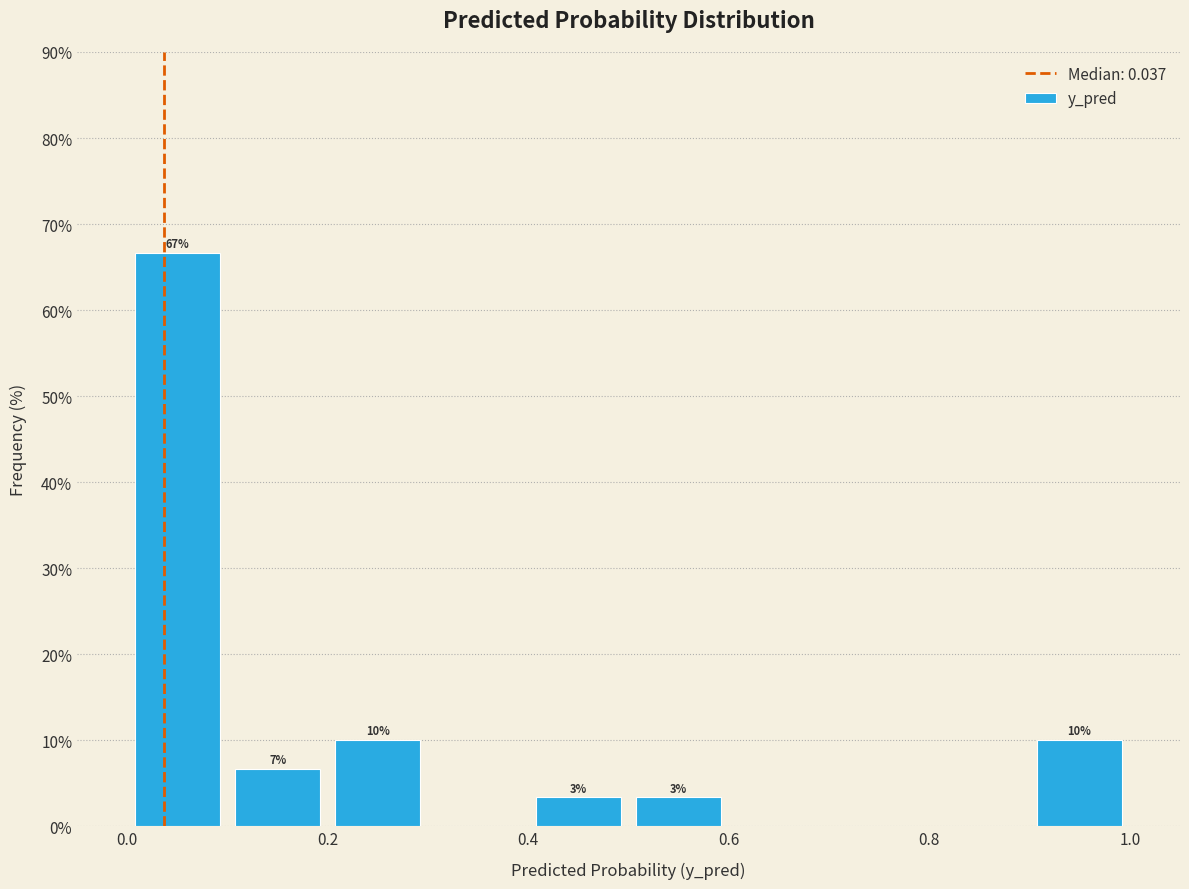

Which range on the x-axis has the tallest bar?

0.0 to 0.1